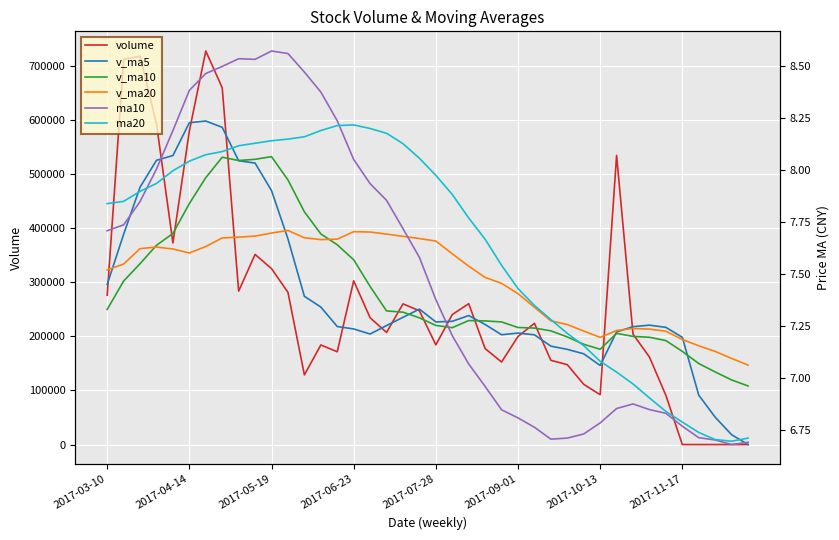

How many values in the ma10 series are below 7?

17